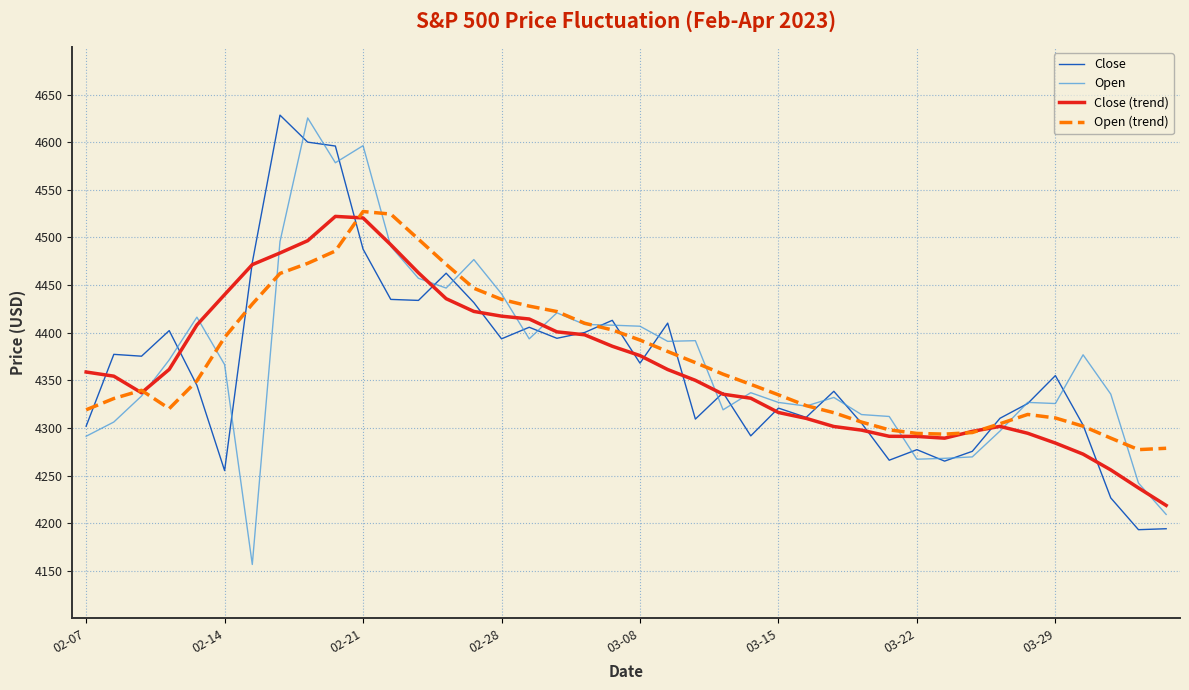

What is the difference between the maximum and minimum values in the Close (trend) series?

303.3